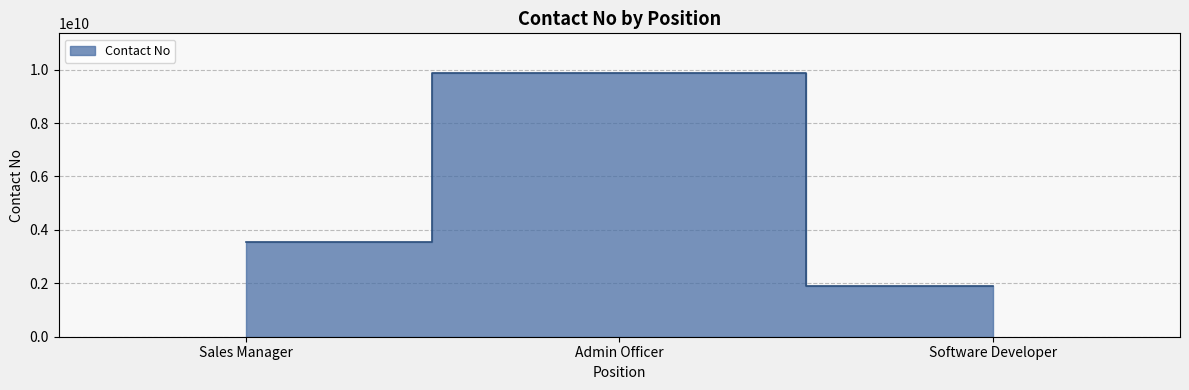

What position from the right is Software Developer?

1